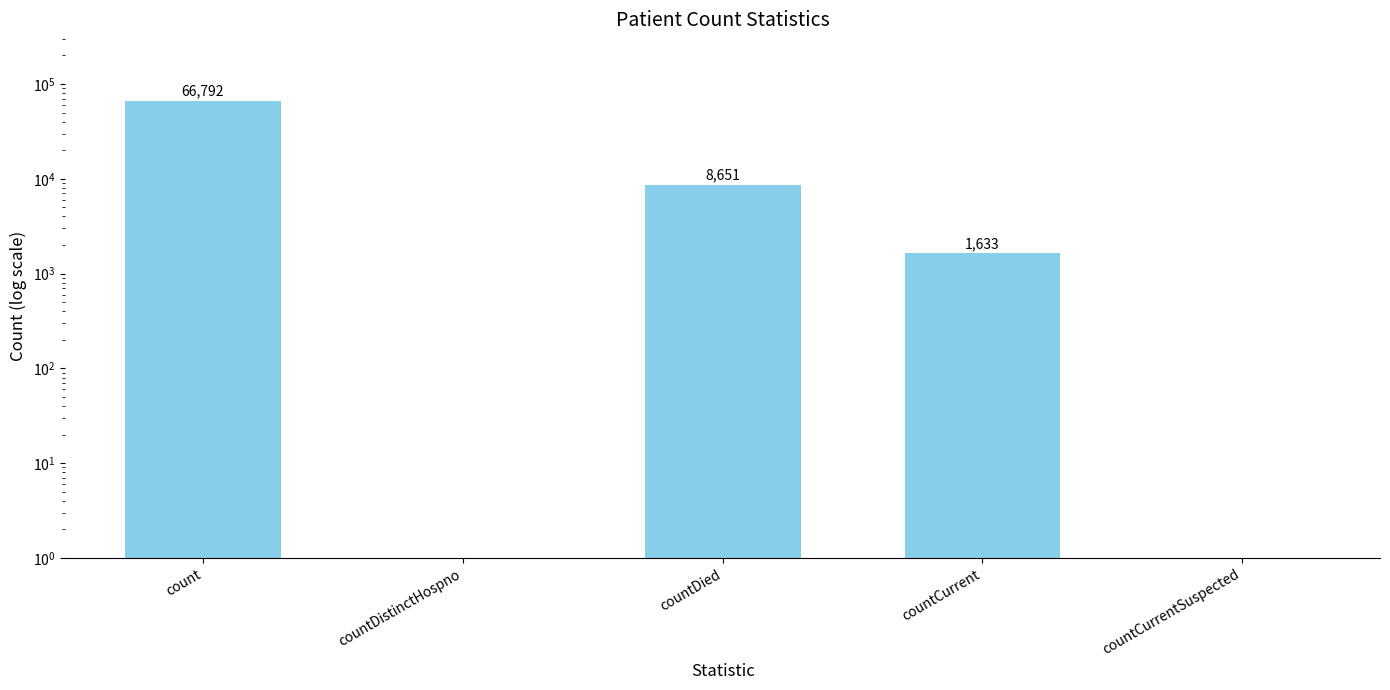

List the labels in order of value, largest first.

count, countDied, countCurrent, countDistinctHospno, countCurrentSuspected